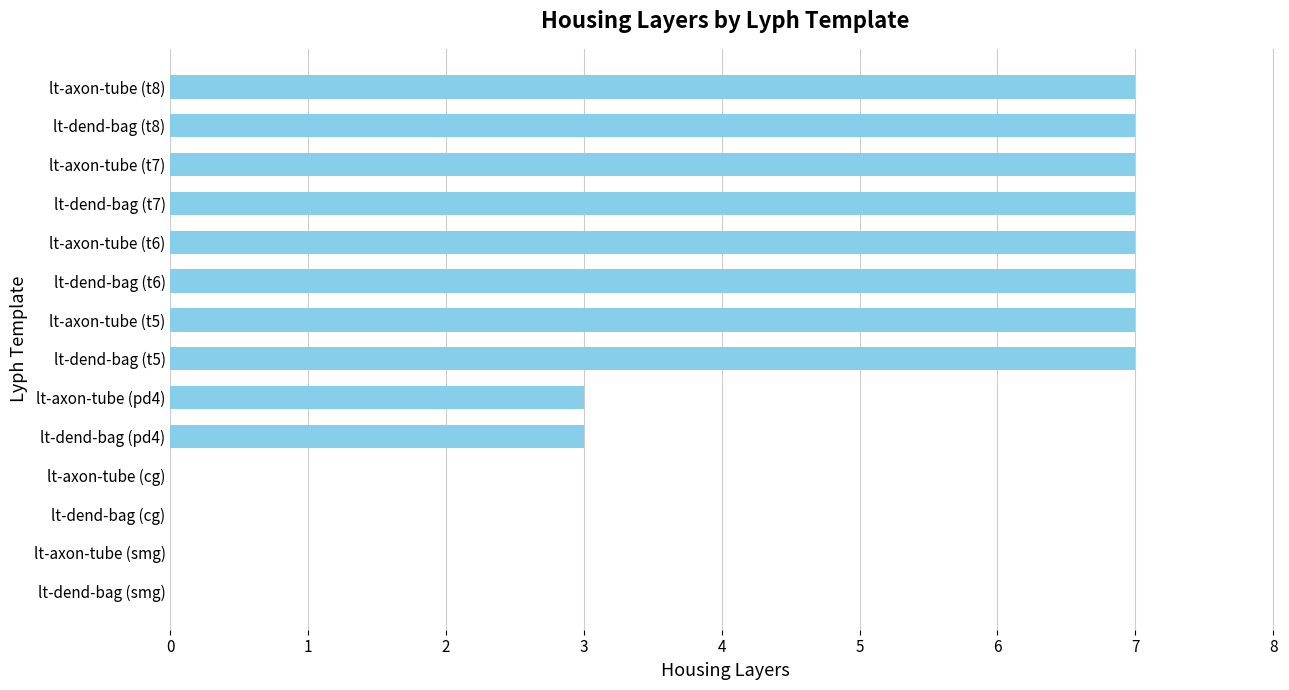

What is the sum of all values?

62